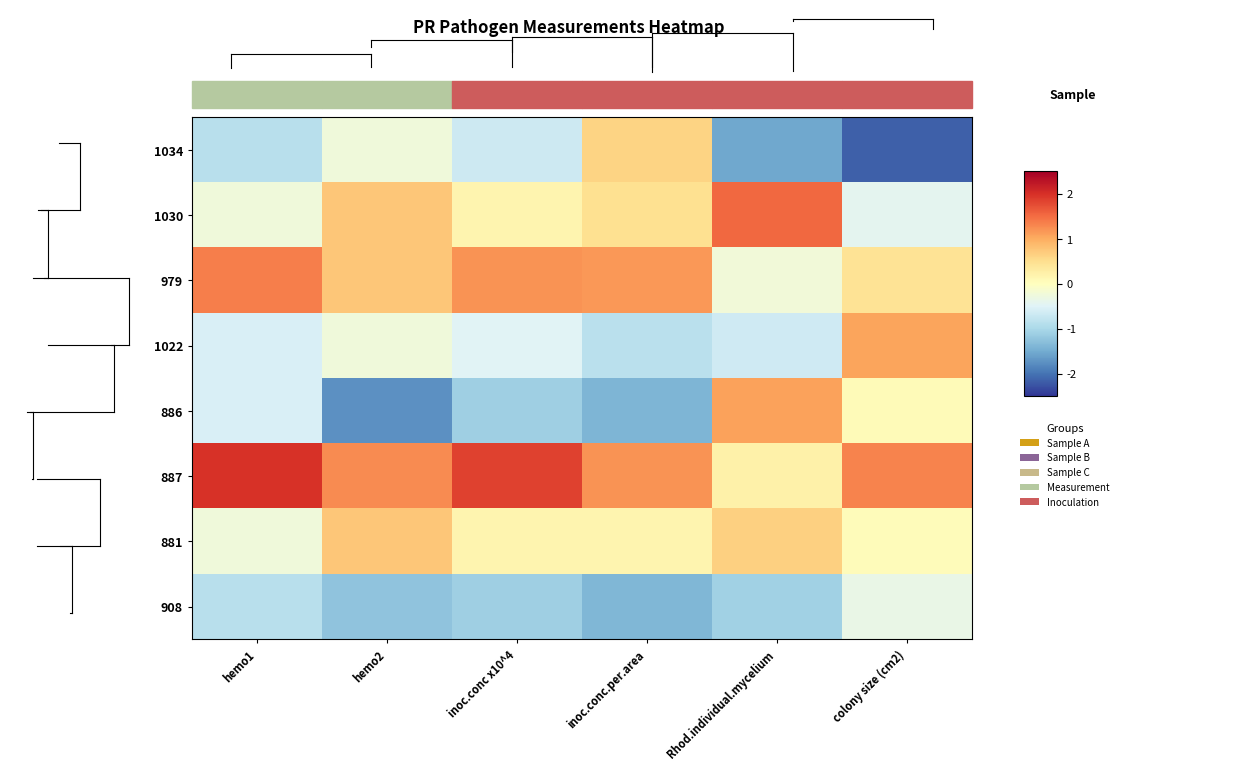

Reading left to right, transcribe all the data shown in this chart.

1034: hemo1=-0.9	hemo2=-0.2	inoc.conc x10^4=-0.7	inoc.conc.per.area=0.6	Rhod.individual.mycelium=-1.5	colony size (cm2)=-2.2
1030: hemo1=-0.2	hemo2=0.8	inoc.conc x10^4=0.2	inoc.conc.per.area=0.5	Rhod.individual.mycelium=1.5	colony size (cm2)=-0.4
979: hemo1=1.3	hemo2=0.8	inoc.conc x10^4=1.2	inoc.conc.per.area=1.2	Rhod.individual.mycelium=-0.2	colony size (cm2)=0.4
1022: hemo1=-0.6	hemo2=-0.2	inoc.conc x10^4=-0.5	inoc.conc.per.area=-0.9	Rhod.individual.mycelium=-0.7	colony size (cm2)=1.1
886: hemo1=-0.6	hemo2=-1.8	inoc.conc x10^4=-1.1	inoc.conc.per.area=-1.4	Rhod.individual.mycelium=1.1	colony size (cm2)=0.1
887: hemo1=2.0	hemo2=1.2	inoc.conc x10^4=1.8	inoc.conc.per.area=1.2	Rhod.individual.mycelium=0.2	colony size (cm2)=1.3
881: hemo1=-0.2	hemo2=0.8	inoc.conc x10^4=0.2	inoc.conc.per.area=0.2	Rhod.individual.mycelium=0.7	colony size (cm2)=0.0
908: hemo1=-0.9	hemo2=-1.2	inoc.conc x10^4=-1.1	inoc.conc.per.area=-1.4	Rhod.individual.mycelium=-1.1	colony size (cm2)=-0.3